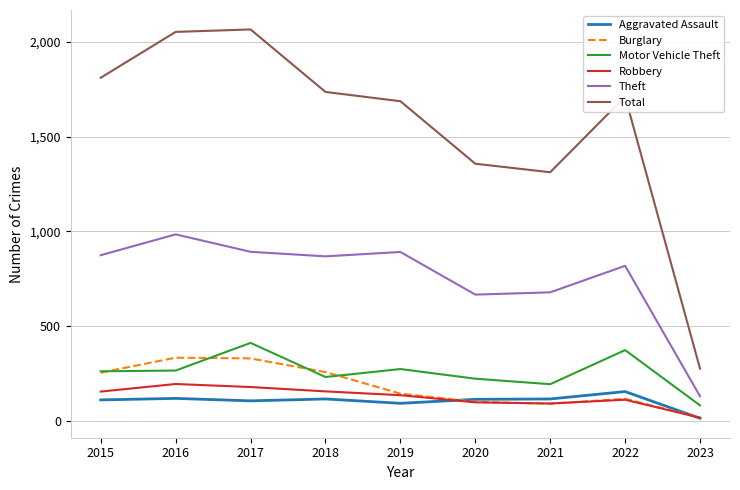

What is the maximum value for Motor Vehicle Theft?

411